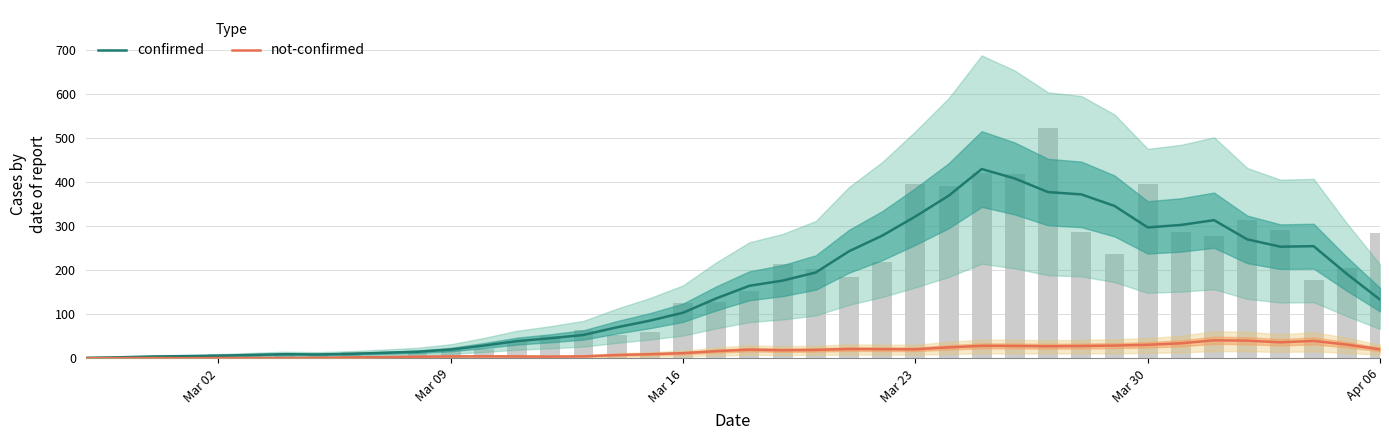

Reading right to left, transcribe all the data shown in this chart.

confirmed: 133.4	191.8	254.8	253.6	270.2	313.8	303.0	297.4	346.2	372.4	377.6	408.4	430.0	369.2	322.2	278.6	243.2	195.0	176.6	164.8	136.2	103.6	85.6	70.4	53.2	45.6	39.2	29.0	20.0	15.0	12.6	10.2	8.8	9.4	7.8	6.0	5.0	4.2	2.4	1.2
not-confirmed: 20.4	31.2	39.6	36.4	40.2	41.0	34.2	30.8	29.0	28.0	27.4	28.2	28.4	25.0	20.6	20.8	21.2	19.2	18.4	19.8	16.4	11.8	9.4	7.6	4.6	4.0	4.4	4.6	4.4	3.8	2.8	2.2	1.2	0.8	0.8	0.8	0.4	0.8	0.6	0.4